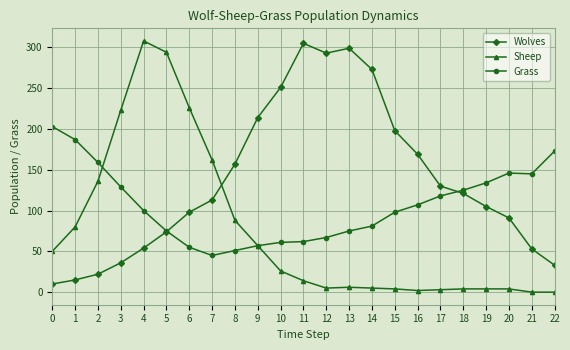

List the series in order of their overall mean, highest first.

Wolves, Grass, Sheep